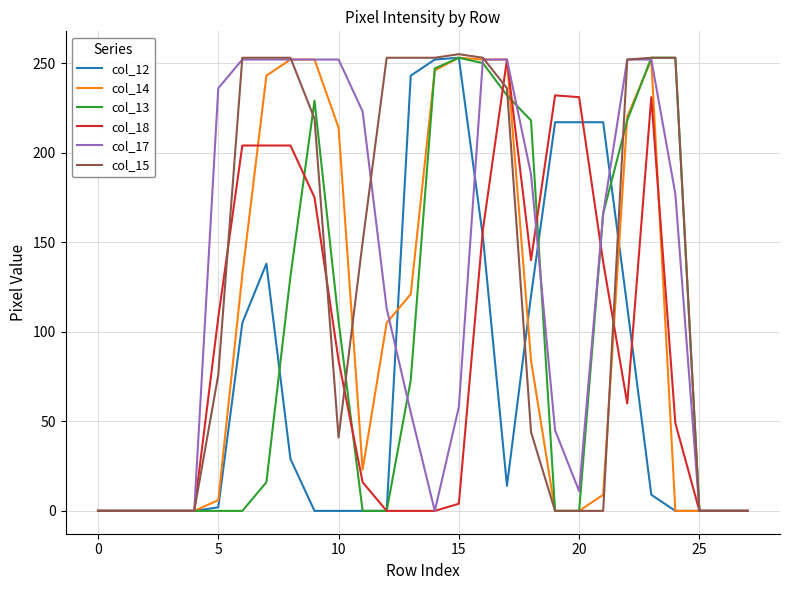

True or false: col_17 has more than 2 points higher than both neighbors.

False